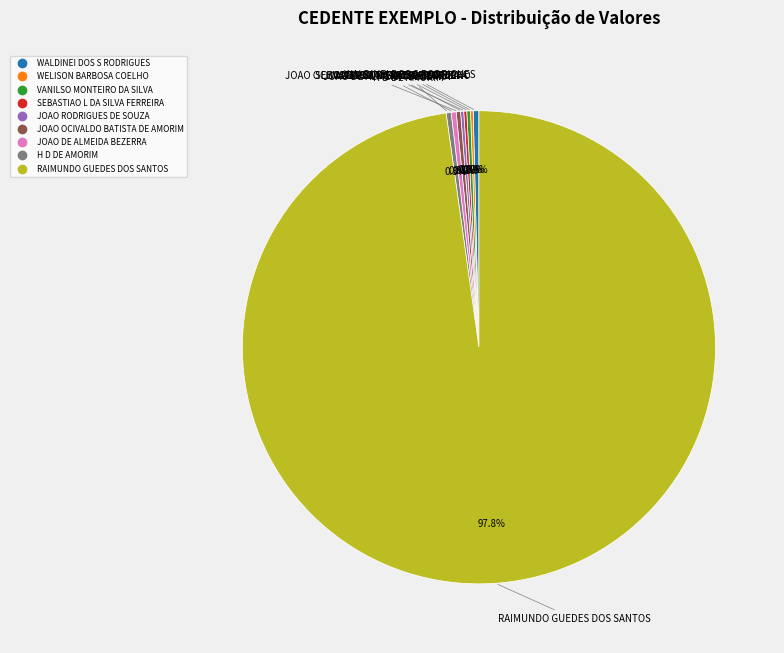

Which category has the biggest portion of the pie?

RAIMUNDO GUEDES DOS SANTOS